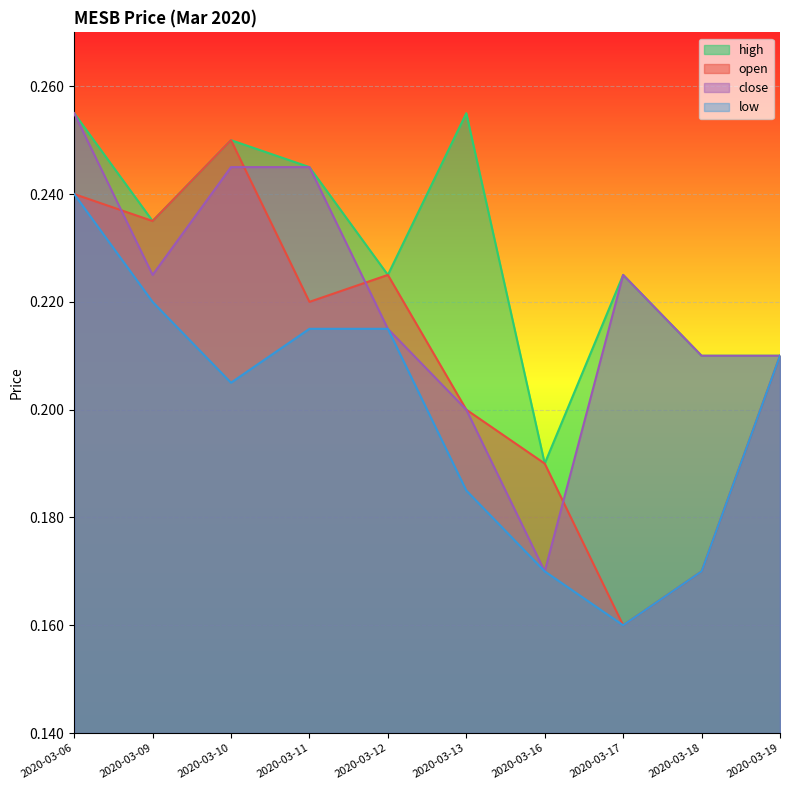

The value of high at 2020-03-18 is 0.2. True or false?

True